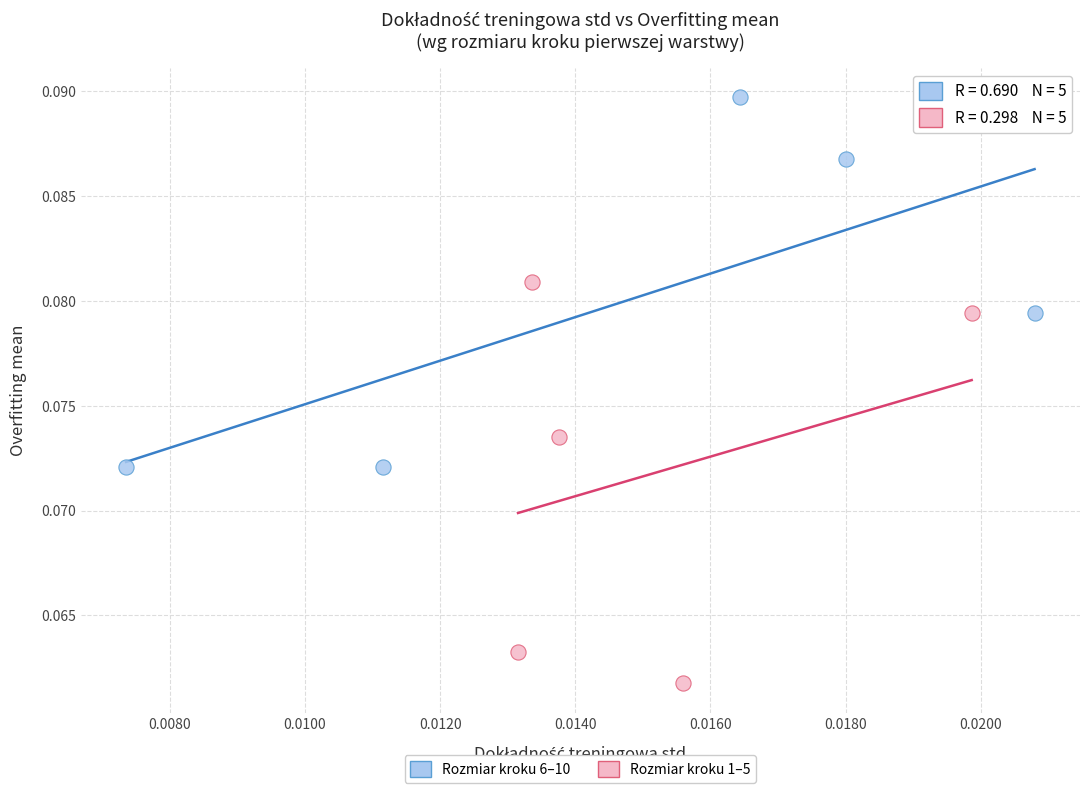

Which series has the widest spread of Y values?

Rozmiar kroku 1–5